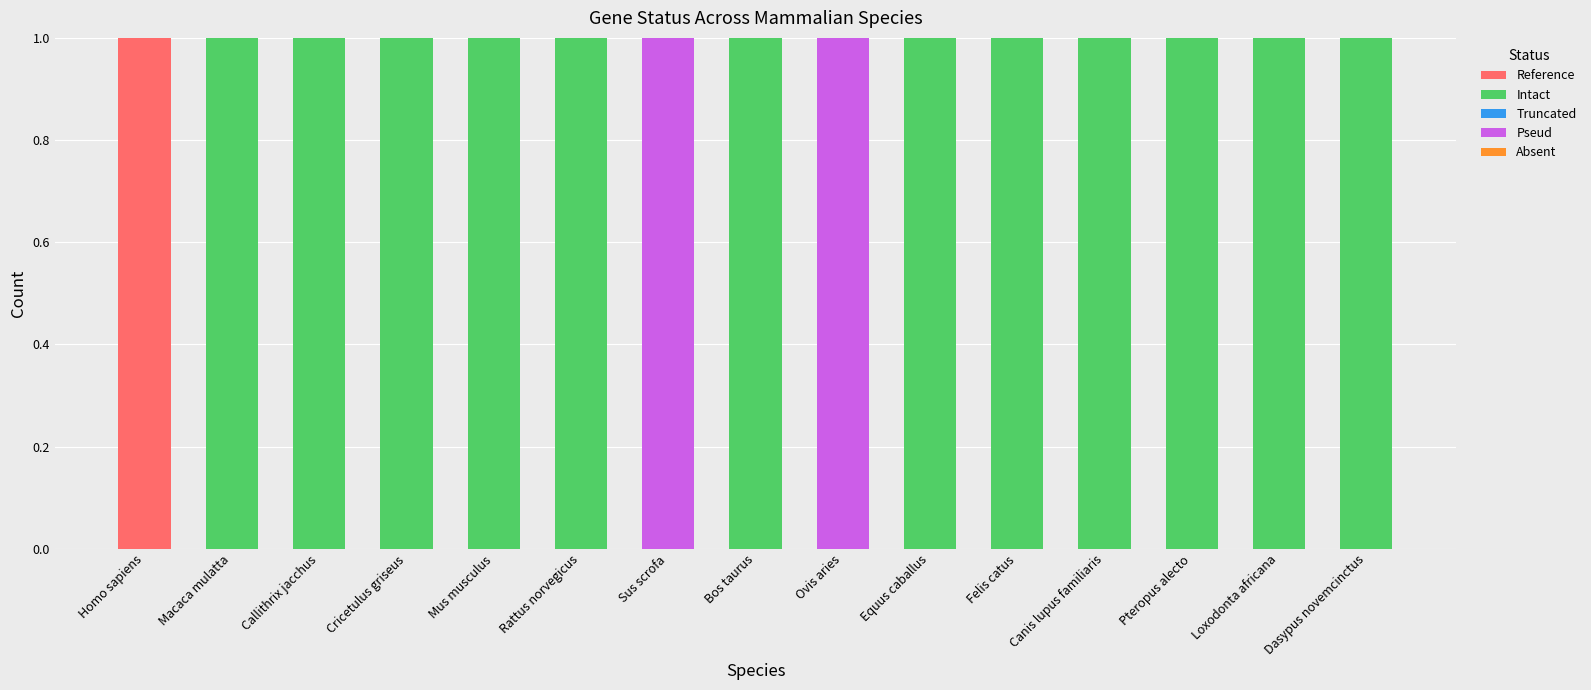

The value of Reference at Mus musculus is -1. True or false?

False